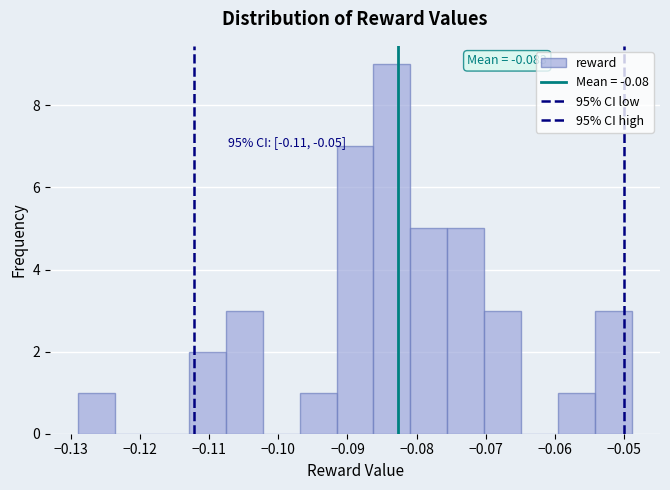

Over which range of the x-axis is the bar tallest?

-0.086 to -0.081